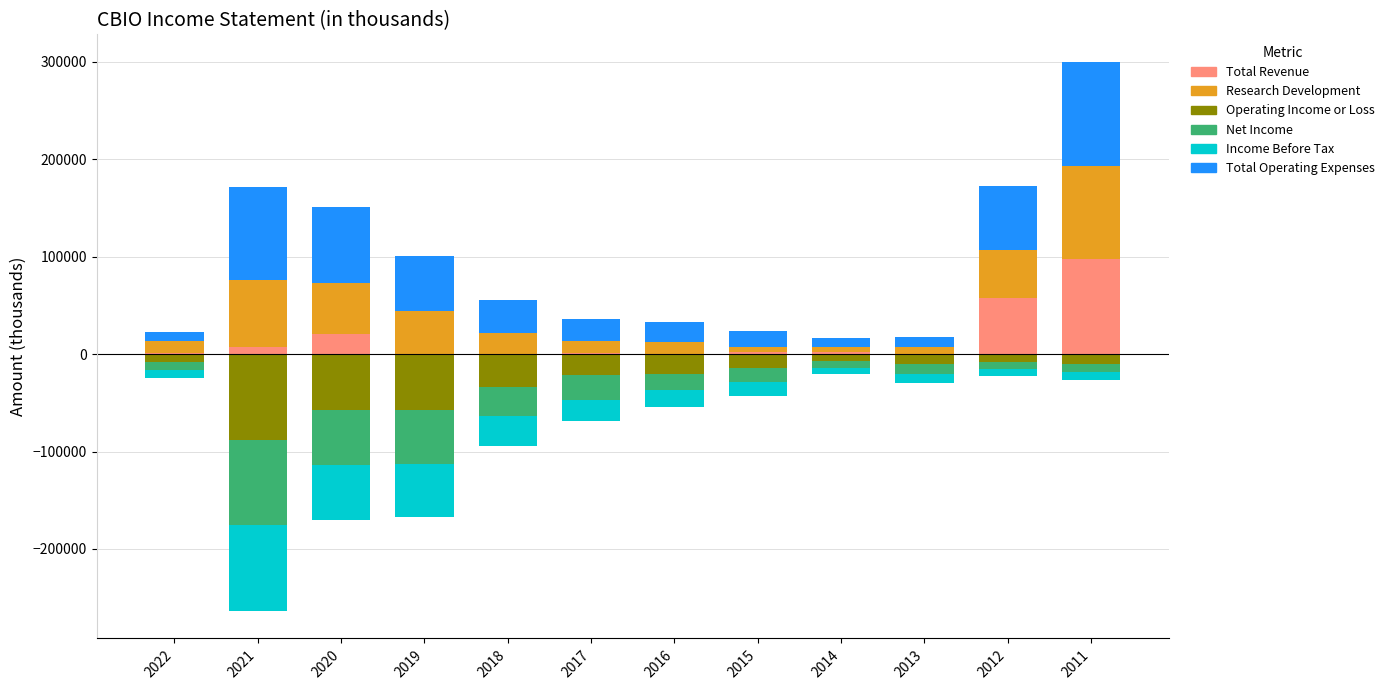

What is the sum of all Income Before Tax values?

-322800